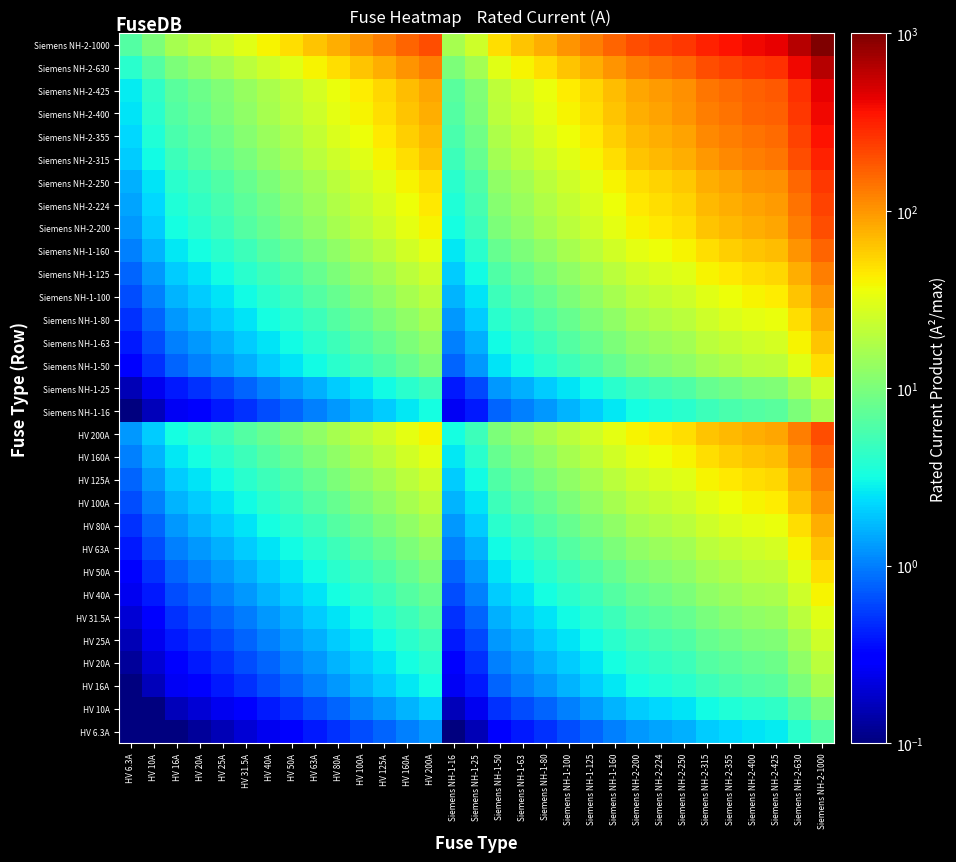

Reading left to right, transcribe all the data shown in this chart.

HV 6.3A: HV 6.3A=0.0	HV 10A=0.1	HV 16A=0.1	HV 20A=0.1	HV 25A=0.2	HV 31.5A=0.2	HV 40A=0.3	HV 50A=0.3	HV 63A=0.4	HV 80A=0.5	HV 100A=0.6	HV 125A=0.8	HV 160A=1.0	HV 200A=1.3	Siemens NH-1-16=0.1	Siemens NH-1-25=0.2	Siemens NH-1-50=0.3	Siemens NH-1-63=0.4	Siemens NH-1-80=0.5	Siemens NH-1-100=0.6	Siemens NH-1-125=0.8	Siemens NH-1-160=1.0	Siemens NH-2-200=1.3	Siemens NH-2-224=1.4	Siemens NH-2-250=1.6	Siemens NH-2-315=2.0	Siemens NH-2-355=2.2	Siemens NH-2-400=2.5	Siemens NH-2-425=2.7	Siemens NH-2-630=4.0	Siemens NH-2-1000=6.3
HV 10A: HV 6.3A=0.1	HV 10A=0.1	HV 16A=0.2	HV 20A=0.2	HV 25A=0.2	HV 31.5A=0.3	HV 40A=0.4	HV 50A=0.5	HV 63A=0.6	HV 80A=0.8	HV 100A=1.0	HV 125A=1.2	HV 160A=1.6	HV 200A=2.0	Siemens NH-1-16=0.2	Siemens NH-1-25=0.2	Siemens NH-1-50=0.5	Siemens NH-1-63=0.6	Siemens NH-1-80=0.8	Siemens NH-1-100=1.0	Siemens NH-1-125=1.2	Siemens NH-1-160=1.6	Siemens NH-2-200=2.0	Siemens NH-2-224=2.2	Siemens NH-2-250=2.5	Siemens NH-2-315=3.1	Siemens NH-2-355=3.5	Siemens NH-2-400=4.0	Siemens NH-2-425=4.2	Siemens NH-2-630=6.3	Siemens NH-2-1000=10.0
HV 16A: HV 6.3A=0.1	HV 10A=0.2	HV 16A=0.3	HV 20A=0.3	HV 25A=0.4	HV 31.5A=0.5	HV 40A=0.6	HV 50A=0.8	HV 63A=1.0	HV 80A=1.3	HV 100A=1.6	HV 125A=2.0	HV 160A=2.6	HV 200A=3.2	Siemens NH-1-16=0.3	Siemens NH-1-25=0.4	Siemens NH-1-50=0.8	Siemens NH-1-63=1.0	Siemens NH-1-80=1.3	Siemens NH-1-100=1.6	Siemens NH-1-125=2.0	Siemens NH-1-160=2.6	Siemens NH-2-200=3.2	Siemens NH-2-224=3.6	Siemens NH-2-250=4.0	Siemens NH-2-315=5.0	Siemens NH-2-355=5.7	Siemens NH-2-400=6.4	Siemens NH-2-425=6.8	Siemens NH-2-630=10.1	Siemens NH-2-1000=16.0
HV 20A: HV 6.3A=0.1	HV 10A=0.2	HV 16A=0.3	HV 20A=0.4	HV 25A=0.5	HV 31.5A=0.6	HV 40A=0.8	HV 50A=1.0	HV 63A=1.3	HV 80A=1.6	HV 100A=2.0	HV 125A=2.5	HV 160A=3.2	HV 200A=4.0	Siemens NH-1-16=0.3	Siemens NH-1-25=0.5	Siemens NH-1-50=1.0	Siemens NH-1-63=1.3	Siemens NH-1-80=1.6	Siemens NH-1-100=2.0	Siemens NH-1-125=2.5	Siemens NH-1-160=3.2	Siemens NH-2-200=4.0	Siemens NH-2-224=4.5	Siemens NH-2-250=5.0	Siemens NH-2-315=6.3	Siemens NH-2-355=7.1	Siemens NH-2-400=8.0	Siemens NH-2-425=8.5	Siemens NH-2-630=12.6	Siemens NH-2-1000=20.0
HV 25A: HV 6.3A=0.2	HV 10A=0.2	HV 16A=0.4	HV 20A=0.5	HV 25A=0.6	HV 31.5A=0.8	HV 40A=1.0	HV 50A=1.2	HV 63A=1.6	HV 80A=2.0	HV 100A=2.5	HV 125A=3.1	HV 160A=4.0	HV 200A=5.0	Siemens NH-1-16=0.4	Siemens NH-1-25=0.6	Siemens NH-1-50=1.2	Siemens NH-1-63=1.6	Siemens NH-1-80=2.0	Siemens NH-1-100=2.5	Siemens NH-1-125=3.1	Siemens NH-1-160=4.0	Siemens NH-2-200=5.0	Siemens NH-2-224=5.6	Siemens NH-2-250=6.2	Siemens NH-2-315=7.9	Siemens NH-2-355=8.9	Siemens NH-2-400=10.0	Siemens NH-2-425=10.6	Siemens NH-2-630=15.8	Siemens NH-2-1000=25.0
HV 31.5A: HV 6.3A=0.2	HV 10A=0.3	HV 16A=0.5	HV 20A=0.6	HV 25A=0.8	HV 31.5A=1.0	HV 40A=1.3	HV 50A=1.6	HV 63A=2.0	HV 80A=2.5	HV 100A=3.1	HV 125A=3.9	HV 160A=5.0	HV 200A=6.3	Siemens NH-1-16=0.5	Siemens NH-1-25=0.8	Siemens NH-1-50=1.6	Siemens NH-1-63=2.0	Siemens NH-1-80=2.5	Siemens NH-1-100=3.1	Siemens NH-1-125=3.9	Siemens NH-1-160=5.0	Siemens NH-2-200=6.3	Siemens NH-2-224=7.1	Siemens NH-2-250=7.9	Siemens NH-2-315=9.9	Siemens NH-2-355=11.2	Siemens NH-2-400=12.6	Siemens NH-2-425=13.4	Siemens NH-2-630=19.8	Siemens NH-2-1000=31.5
HV 40A: HV 6.3A=0.3	HV 10A=0.4	HV 16A=0.6	HV 20A=0.8	HV 25A=1.0	HV 31.5A=1.3	HV 40A=1.6	HV 50A=2.0	HV 63A=2.5	HV 80A=3.2	HV 100A=4.0	HV 125A=5.0	HV 160A=6.4	HV 200A=8.0	Siemens NH-1-16=0.6	Siemens NH-1-25=1.0	Siemens NH-1-50=2.0	Siemens NH-1-63=2.5	Siemens NH-1-80=3.2	Siemens NH-1-100=4.0	Siemens NH-1-125=5.0	Siemens NH-1-160=6.4	Siemens NH-2-200=8.0	Siemens NH-2-224=9.0	Siemens NH-2-250=10.0	Siemens NH-2-315=12.6	Siemens NH-2-355=14.2	Siemens NH-2-400=16.0	Siemens NH-2-425=17.0	Siemens NH-2-630=25.2	Siemens NH-2-1000=40.0
HV 50A: HV 6.3A=0.3	HV 10A=0.5	HV 16A=0.8	HV 20A=1.0	HV 25A=1.2	HV 31.5A=1.6	HV 40A=2.0	HV 50A=2.5	HV 63A=3.1	HV 80A=4.0	HV 100A=5.0	HV 125A=6.2	HV 160A=8.0	HV 200A=10.0	Siemens NH-1-16=0.8	Siemens NH-1-25=1.2	Siemens NH-1-50=2.5	Siemens NH-1-63=3.1	Siemens NH-1-80=4.0	Siemens NH-1-100=5.0	Siemens NH-1-125=6.2	Siemens NH-1-160=8.0	Siemens NH-2-200=10.0	Siemens NH-2-224=11.2	Siemens NH-2-250=12.5	Siemens NH-2-315=15.8	Siemens NH-2-355=17.8	Siemens NH-2-400=20.0	Siemens NH-2-425=21.2	Siemens NH-2-630=31.5	Siemens NH-2-1000=50.0
HV 63A: HV 6.3A=0.4	HV 10A=0.6	HV 16A=1.0	HV 20A=1.3	HV 25A=1.6	HV 31.5A=2.0	HV 40A=2.5	HV 50A=3.1	HV 63A=4.0	HV 80A=5.0	HV 100A=6.3	HV 125A=7.9	HV 160A=10.1	HV 200A=12.6	Siemens NH-1-16=1.0	Siemens NH-1-25=1.6	Siemens NH-1-50=3.1	Siemens NH-1-63=4.0	Siemens NH-1-80=5.0	Siemens NH-1-100=6.3	Siemens NH-1-125=7.9	Siemens NH-1-160=10.1	Siemens NH-2-200=12.6	Siemens NH-2-224=14.1	Siemens NH-2-250=15.8	Siemens NH-2-315=19.8	Siemens NH-2-355=22.4	Siemens NH-2-400=25.2	Siemens NH-2-425=26.8	Siemens NH-2-630=39.7	Siemens NH-2-1000=63.0
HV 80A: HV 6.3A=0.5	HV 10A=0.8	HV 16A=1.3	HV 20A=1.6	HV 25A=2.0	HV 31.5A=2.5	HV 40A=3.2	HV 50A=4.0	HV 63A=5.0	HV 80A=6.4	HV 100A=8.0	HV 125A=10.0	HV 160A=12.8	HV 200A=16.0	Siemens NH-1-16=1.3	Siemens NH-1-25=2.0	Siemens NH-1-50=4.0	Siemens NH-1-63=5.0	Siemens NH-1-80=6.4	Siemens NH-1-100=8.0	Siemens NH-1-125=10.0	Siemens NH-1-160=12.8	Siemens NH-2-200=16.0	Siemens NH-2-224=17.9	Siemens NH-2-250=20.0	Siemens NH-2-315=25.2	Siemens NH-2-355=28.4	Siemens NH-2-400=32.0	Siemens NH-2-425=34.0	Siemens NH-2-630=50.4	Siemens NH-2-1000=80.0
HV 100A: HV 6.3A=0.6	HV 10A=1.0	HV 16A=1.6	HV 20A=2.0	HV 25A=2.5	HV 31.5A=3.1	HV 40A=4.0	HV 50A=5.0	HV 63A=6.3	HV 80A=8.0	HV 100A=10.0	HV 125A=12.5	HV 160A=16.0	HV 200A=20.0	Siemens NH-1-16=1.6	Siemens NH-1-25=2.5	Siemens NH-1-50=5.0	Siemens NH-1-63=6.3	Siemens NH-1-80=8.0	Siemens NH-1-100=10.0	Siemens NH-1-125=12.5	Siemens NH-1-160=16.0	Siemens NH-2-200=20.0	Siemens NH-2-224=22.4	Siemens NH-2-250=25.0	Siemens NH-2-315=31.5	Siemens NH-2-355=35.5	Siemens NH-2-400=40.0	Siemens NH-2-425=42.5	Siemens NH-2-630=63.0	Siemens NH-2-1000=100.0
HV 125A: HV 6.3A=0.8	HV 10A=1.2	HV 16A=2.0	HV 20A=2.5	HV 25A=3.1	HV 31.5A=3.9	HV 40A=5.0	HV 50A=6.2	HV 63A=7.9	HV 80A=10.0	HV 100A=12.5	HV 125A=15.6	HV 160A=20.0	HV 200A=25.0	Siemens NH-1-16=2.0	Siemens NH-1-25=3.1	Siemens NH-1-50=6.2	Siemens NH-1-63=7.9	Siemens NH-1-80=10.0	Siemens NH-1-100=12.5	Siemens NH-1-125=15.6	Siemens NH-1-160=20.0	Siemens NH-2-200=25.0	Siemens NH-2-224=28.0	Siemens NH-2-250=31.2	Siemens NH-2-315=39.4	Siemens NH-2-355=44.4	Siemens NH-2-400=50.0	Siemens NH-2-425=53.1	Siemens NH-2-630=78.8	Siemens NH-2-1000=125.0
HV 160A: HV 6.3A=1.0	HV 10A=1.6	HV 16A=2.6	HV 20A=3.2	HV 25A=4.0	HV 31.5A=5.0	HV 40A=6.4	HV 50A=8.0	HV 63A=10.1	HV 80A=12.8	HV 100A=16.0	HV 125A=20.0	HV 160A=25.6	HV 200A=32.0	Siemens NH-1-16=2.6	Siemens NH-1-25=4.0	Siemens NH-1-50=8.0	Siemens NH-1-63=10.1	Siemens NH-1-80=12.8	Siemens NH-1-100=16.0	Siemens NH-1-125=20.0	Siemens NH-1-160=25.6	Siemens NH-2-200=32.0	Siemens NH-2-224=35.8	Siemens NH-2-250=40.0	Siemens NH-2-315=50.4	Siemens NH-2-355=56.8	Siemens NH-2-400=64.0	Siemens NH-2-425=68.0	Siemens NH-2-630=100.8	Siemens NH-2-1000=160.0
HV 200A: HV 6.3A=1.3	HV 10A=2.0	HV 16A=3.2	HV 20A=4.0	HV 25A=5.0	HV 31.5A=6.3	HV 40A=8.0	HV 50A=10.0	HV 63A=12.6	HV 80A=16.0	HV 100A=20.0	HV 125A=25.0	HV 160A=32.0	HV 200A=40.0	Siemens NH-1-16=3.2	Siemens NH-1-25=5.0	Siemens NH-1-50=10.0	Siemens NH-1-63=12.6	Siemens NH-1-80=16.0	Siemens NH-1-100=20.0	Siemens NH-1-125=25.0	Siemens NH-1-160=32.0	Siemens NH-2-200=40.0	Siemens NH-2-224=44.8	Siemens NH-2-250=50.0	Siemens NH-2-315=63.0	Siemens NH-2-355=71.0	Siemens NH-2-400=80.0	Siemens NH-2-425=85.0	Siemens NH-2-630=126.0	Siemens NH-2-1000=200.0
Siemens NH-1-16: HV 6.3A=0.1	HV 10A=0.2	HV 16A=0.3	HV 20A=0.3	HV 25A=0.4	HV 31.5A=0.5	HV 40A=0.6	HV 50A=0.8	HV 63A=1.0	HV 80A=1.3	HV 100A=1.6	HV 125A=2.0	HV 160A=2.6	HV 200A=3.2	Siemens NH-1-16=0.3	Siemens NH-1-25=0.4	Siemens NH-1-50=0.8	Siemens NH-1-63=1.0	Siemens NH-1-80=1.3	Siemens NH-1-100=1.6	Siemens NH-1-125=2.0	Siemens NH-1-160=2.6	Siemens NH-2-200=3.2	Siemens NH-2-224=3.6	Siemens NH-2-250=4.0	Siemens NH-2-315=5.0	Siemens NH-2-355=5.7	Siemens NH-2-400=6.4	Siemens NH-2-425=6.8	Siemens NH-2-630=10.1	Siemens NH-2-1000=16.0
Siemens NH-1-25: HV 6.3A=0.2	HV 10A=0.2	HV 16A=0.4	HV 20A=0.5	HV 25A=0.6	HV 31.5A=0.8	HV 40A=1.0	HV 50A=1.2	HV 63A=1.6	HV 80A=2.0	HV 100A=2.5	HV 125A=3.1	HV 160A=4.0	HV 200A=5.0	Siemens NH-1-16=0.4	Siemens NH-1-25=0.6	Siemens NH-1-50=1.2	Siemens NH-1-63=1.6	Siemens NH-1-80=2.0	Siemens NH-1-100=2.5	Siemens NH-1-125=3.1	Siemens NH-1-160=4.0	Siemens NH-2-200=5.0	Siemens NH-2-224=5.6	Siemens NH-2-250=6.2	Siemens NH-2-315=7.9	Siemens NH-2-355=8.9	Siemens NH-2-400=10.0	Siemens NH-2-425=10.6	Siemens NH-2-630=15.8	Siemens NH-2-1000=25.0
Siemens NH-1-50: HV 6.3A=0.3	HV 10A=0.5	HV 16A=0.8	HV 20A=1.0	HV 25A=1.2	HV 31.5A=1.6	HV 40A=2.0	HV 50A=2.5	HV 63A=3.1	HV 80A=4.0	HV 100A=5.0	HV 125A=6.2	HV 160A=8.0	HV 200A=10.0	Siemens NH-1-16=0.8	Siemens NH-1-25=1.2	Siemens NH-1-50=2.5	Siemens NH-1-63=3.1	Siemens NH-1-80=4.0	Siemens NH-1-100=5.0	Siemens NH-1-125=6.2	Siemens NH-1-160=8.0	Siemens NH-2-200=10.0	Siemens NH-2-224=11.2	Siemens NH-2-250=12.5	Siemens NH-2-315=15.8	Siemens NH-2-355=17.8	Siemens NH-2-400=20.0	Siemens NH-2-425=21.2	Siemens NH-2-630=31.5	Siemens NH-2-1000=50.0
Siemens NH-1-63: HV 6.3A=0.4	HV 10A=0.6	HV 16A=1.0	HV 20A=1.3	HV 25A=1.6	HV 31.5A=2.0	HV 40A=2.5	HV 50A=3.1	HV 63A=4.0	HV 80A=5.0	HV 100A=6.3	HV 125A=7.9	HV 160A=10.1	HV 200A=12.6	Siemens NH-1-16=1.0	Siemens NH-1-25=1.6	Siemens NH-1-50=3.1	Siemens NH-1-63=4.0	Siemens NH-1-80=5.0	Siemens NH-1-100=6.3	Siemens NH-1-125=7.9	Siemens NH-1-160=10.1	Siemens NH-2-200=12.6	Siemens NH-2-224=14.1	Siemens NH-2-250=15.8	Siemens NH-2-315=19.8	Siemens NH-2-355=22.4	Siemens NH-2-400=25.2	Siemens NH-2-425=26.8	Siemens NH-2-630=39.7	Siemens NH-2-1000=63.0
Siemens NH-1-80: HV 6.3A=0.5	HV 10A=0.8	HV 16A=1.3	HV 20A=1.6	HV 25A=2.0	HV 31.5A=2.5	HV 40A=3.2	HV 50A=4.0	HV 63A=5.0	HV 80A=6.4	HV 100A=8.0	HV 125A=10.0	HV 160A=12.8	HV 200A=16.0	Siemens NH-1-16=1.3	Siemens NH-1-25=2.0	Siemens NH-1-50=4.0	Siemens NH-1-63=5.0	Siemens NH-1-80=6.4	Siemens NH-1-100=8.0	Siemens NH-1-125=10.0	Siemens NH-1-160=12.8	Siemens NH-2-200=16.0	Siemens NH-2-224=17.9	Siemens NH-2-250=20.0	Siemens NH-2-315=25.2	Siemens NH-2-355=28.4	Siemens NH-2-400=32.0	Siemens NH-2-425=34.0	Siemens NH-2-630=50.4	Siemens NH-2-1000=80.0
Siemens NH-1-100: HV 6.3A=0.6	HV 10A=1.0	HV 16A=1.6	HV 20A=2.0	HV 25A=2.5	HV 31.5A=3.1	HV 40A=4.0	HV 50A=5.0	HV 63A=6.3	HV 80A=8.0	HV 100A=10.0	HV 125A=12.5	HV 160A=16.0	HV 200A=20.0	Siemens NH-1-16=1.6	Siemens NH-1-25=2.5	Siemens NH-1-50=5.0	Siemens NH-1-63=6.3	Siemens NH-1-80=8.0	Siemens NH-1-100=10.0	Siemens NH-1-125=12.5	Siemens NH-1-160=16.0	Siemens NH-2-200=20.0	Siemens NH-2-224=22.4	Siemens NH-2-250=25.0	Siemens NH-2-315=31.5	Siemens NH-2-355=35.5	Siemens NH-2-400=40.0	Siemens NH-2-425=42.5	Siemens NH-2-630=63.0	Siemens NH-2-1000=100.0
Siemens NH-1-125: HV 6.3A=0.8	HV 10A=1.2	HV 16A=2.0	HV 20A=2.5	HV 25A=3.1	HV 31.5A=3.9	HV 40A=5.0	HV 50A=6.2	HV 63A=7.9	HV 80A=10.0	HV 100A=12.5	HV 125A=15.6	HV 160A=20.0	HV 200A=25.0	Siemens NH-1-16=2.0	Siemens NH-1-25=3.1	Siemens NH-1-50=6.2	Siemens NH-1-63=7.9	Siemens NH-1-80=10.0	Siemens NH-1-100=12.5	Siemens NH-1-125=15.6	Siemens NH-1-160=20.0	Siemens NH-2-200=25.0	Siemens NH-2-224=28.0	Siemens NH-2-250=31.2	Siemens NH-2-315=39.4	Siemens NH-2-355=44.4	Siemens NH-2-400=50.0	Siemens NH-2-425=53.1	Siemens NH-2-630=78.8	Siemens NH-2-1000=125.0
Siemens NH-1-160: HV 6.3A=1.0	HV 10A=1.6	HV 16A=2.6	HV 20A=3.2	HV 25A=4.0	HV 31.5A=5.0	HV 40A=6.4	HV 50A=8.0	HV 63A=10.1	HV 80A=12.8	HV 100A=16.0	HV 125A=20.0	HV 160A=25.6	HV 200A=32.0	Siemens NH-1-16=2.6	Siemens NH-1-25=4.0	Siemens NH-1-50=8.0	Siemens NH-1-63=10.1	Siemens NH-1-80=12.8	Siemens NH-1-100=16.0	Siemens NH-1-125=20.0	Siemens NH-1-160=25.6	Siemens NH-2-200=32.0	Siemens NH-2-224=35.8	Siemens NH-2-250=40.0	Siemens NH-2-315=50.4	Siemens NH-2-355=56.8	Siemens NH-2-400=64.0	Siemens NH-2-425=68.0	Siemens NH-2-630=100.8	Siemens NH-2-1000=160.0
Siemens NH-2-200: HV 6.3A=1.3	HV 10A=2.0	HV 16A=3.2	HV 20A=4.0	HV 25A=5.0	HV 31.5A=6.3	HV 40A=8.0	HV 50A=10.0	HV 63A=12.6	HV 80A=16.0	HV 100A=20.0	HV 125A=25.0	HV 160A=32.0	HV 200A=40.0	Siemens NH-1-16=3.2	Siemens NH-1-25=5.0	Siemens NH-1-50=10.0	Siemens NH-1-63=12.6	Siemens NH-1-80=16.0	Siemens NH-1-100=20.0	Siemens NH-1-125=25.0	Siemens NH-1-160=32.0	Siemens NH-2-200=40.0	Siemens NH-2-224=44.8	Siemens NH-2-250=50.0	Siemens NH-2-315=63.0	Siemens NH-2-355=71.0	Siemens NH-2-400=80.0	Siemens NH-2-425=85.0	Siemens NH-2-630=126.0	Siemens NH-2-1000=200.0
Siemens NH-2-224: HV 6.3A=1.4	HV 10A=2.2	HV 16A=3.6	HV 20A=4.5	HV 25A=5.6	HV 31.5A=7.1	HV 40A=9.0	HV 50A=11.2	HV 63A=14.1	HV 80A=17.9	HV 100A=22.4	HV 125A=28.0	HV 160A=35.8	HV 200A=44.8	Siemens NH-1-16=3.6	Siemens NH-1-25=5.6	Siemens NH-1-50=11.2	Siemens NH-1-63=14.1	Siemens NH-1-80=17.9	Siemens NH-1-100=22.4	Siemens NH-1-125=28.0	Siemens NH-1-160=35.8	Siemens NH-2-200=44.8	Siemens NH-2-224=50.2	Siemens NH-2-250=56.0	Siemens NH-2-315=70.6	Siemens NH-2-355=79.5	Siemens NH-2-400=89.6	Siemens NH-2-425=95.2	Siemens NH-2-630=141.1	Siemens NH-2-1000=224.0
Siemens NH-2-250: HV 6.3A=1.6	HV 10A=2.5	HV 16A=4.0	HV 20A=5.0	HV 25A=6.2	HV 31.5A=7.9	HV 40A=10.0	HV 50A=12.5	HV 63A=15.8	HV 80A=20.0	HV 100A=25.0	HV 125A=31.2	HV 160A=40.0	HV 200A=50.0	Siemens NH-1-16=4.0	Siemens NH-1-25=6.2	Siemens NH-1-50=12.5	Siemens NH-1-63=15.8	Siemens NH-1-80=20.0	Siemens NH-1-100=25.0	Siemens NH-1-125=31.2	Siemens NH-1-160=40.0	Siemens NH-2-200=50.0	Siemens NH-2-224=56.0	Siemens NH-2-250=62.5	Siemens NH-2-315=78.8	Siemens NH-2-355=88.8	Siemens NH-2-400=100.0	Siemens NH-2-425=106.2	Siemens NH-2-630=157.5	Siemens NH-2-1000=250.0
Siemens NH-2-315: HV 6.3A=2.0	HV 10A=3.1	HV 16A=5.0	HV 20A=6.3	HV 25A=7.9	HV 31.5A=9.9	HV 40A=12.6	HV 50A=15.8	HV 63A=19.8	HV 80A=25.2	HV 100A=31.5	HV 125A=39.4	HV 160A=50.4	HV 200A=63.0	Siemens NH-1-16=5.0	Siemens NH-1-25=7.9	Siemens NH-1-50=15.8	Siemens NH-1-63=19.8	Siemens NH-1-80=25.2	Siemens NH-1-100=31.5	Siemens NH-1-125=39.4	Siemens NH-1-160=50.4	Siemens NH-2-200=63.0	Siemens NH-2-224=70.6	Siemens NH-2-250=78.8	Siemens NH-2-315=99.2	Siemens NH-2-355=111.8	Siemens NH-2-400=126.0	Siemens NH-2-425=133.9	Siemens NH-2-630=198.4	Siemens NH-2-1000=315.0
Siemens NH-2-355: HV 6.3A=2.2	HV 10A=3.5	HV 16A=5.7	HV 20A=7.1	HV 25A=8.9	HV 31.5A=11.2	HV 40A=14.2	HV 50A=17.8	HV 63A=22.4	HV 80A=28.4	HV 100A=35.5	HV 125A=44.4	HV 160A=56.8	HV 200A=71.0	Siemens NH-1-16=5.7	Siemens NH-1-25=8.9	Siemens NH-1-50=17.8	Siemens NH-1-63=22.4	Siemens NH-1-80=28.4	Siemens NH-1-100=35.5	Siemens NH-1-125=44.4	Siemens NH-1-160=56.8	Siemens NH-2-200=71.0	Siemens NH-2-224=79.5	Siemens NH-2-250=88.8	Siemens NH-2-315=111.8	Siemens NH-2-355=126.0	Siemens NH-2-400=142.0	Siemens NH-2-425=150.9	Siemens NH-2-630=223.7	Siemens NH-2-1000=355.0
Siemens NH-2-400: HV 6.3A=2.5	HV 10A=4.0	HV 16A=6.4	HV 20A=8.0	HV 25A=10.0	HV 31.5A=12.6	HV 40A=16.0	HV 50A=20.0	HV 63A=25.2	HV 80A=32.0	HV 100A=40.0	HV 125A=50.0	HV 160A=64.0	HV 200A=80.0	Siemens NH-1-16=6.4	Siemens NH-1-25=10.0	Siemens NH-1-50=20.0	Siemens NH-1-63=25.2	Siemens NH-1-80=32.0	Siemens NH-1-100=40.0	Siemens NH-1-125=50.0	Siemens NH-1-160=64.0	Siemens NH-2-200=80.0	Siemens NH-2-224=89.6	Siemens NH-2-250=100.0	Siemens NH-2-315=126.0	Siemens NH-2-355=142.0	Siemens NH-2-400=160.0	Siemens NH-2-425=170.0	Siemens NH-2-630=252.0	Siemens NH-2-1000=400.0
Siemens NH-2-425: HV 6.3A=2.7	HV 10A=4.2	HV 16A=6.8	HV 20A=8.5	HV 25A=10.6	HV 31.5A=13.4	HV 40A=17.0	HV 50A=21.2	HV 63A=26.8	HV 80A=34.0	HV 100A=42.5	HV 125A=53.1	HV 160A=68.0	HV 200A=85.0	Siemens NH-1-16=6.8	Siemens NH-1-25=10.6	Siemens NH-1-50=21.2	Siemens NH-1-63=26.8	Siemens NH-1-80=34.0	Siemens NH-1-100=42.5	Siemens NH-1-125=53.1	Siemens NH-1-160=68.0	Siemens NH-2-200=85.0	Siemens NH-2-224=95.2	Siemens NH-2-250=106.2	Siemens NH-2-315=133.9	Siemens NH-2-355=150.9	Siemens NH-2-400=170.0	Siemens NH-2-425=180.6	Siemens NH-2-630=267.8	Siemens NH-2-1000=425.0
Siemens NH-2-630: HV 6.3A=4.0	HV 10A=6.3	HV 16A=10.1	HV 20A=12.6	HV 25A=15.8	HV 31.5A=19.8	HV 40A=25.2	HV 50A=31.5	HV 63A=39.7	HV 80A=50.4	HV 100A=63.0	HV 125A=78.8	HV 160A=100.8	HV 200A=126.0	Siemens NH-1-16=10.1	Siemens NH-1-25=15.8	Siemens NH-1-50=31.5	Siemens NH-1-63=39.7	Siemens NH-1-80=50.4	Siemens NH-1-100=63.0	Siemens NH-1-125=78.8	Siemens NH-1-160=100.8	Siemens NH-2-200=126.0	Siemens NH-2-224=141.1	Siemens NH-2-250=157.5	Siemens NH-2-315=198.4	Siemens NH-2-355=223.7	Siemens NH-2-400=252.0	Siemens NH-2-425=267.8	Siemens NH-2-630=396.9	Siemens NH-2-1000=630.0
Siemens NH-2-1000: HV 6.3A=6.3	HV 10A=10.0	HV 16A=16.0	HV 20A=20.0	HV 25A=25.0	HV 31.5A=31.5	HV 40A=40.0	HV 50A=50.0	HV 63A=63.0	HV 80A=80.0	HV 100A=100.0	HV 125A=125.0	HV 160A=160.0	HV 200A=200.0	Siemens NH-1-16=16.0	Siemens NH-1-25=25.0	Siemens NH-1-50=50.0	Siemens NH-1-63=63.0	Siemens NH-1-80=80.0	Siemens NH-1-100=100.0	Siemens NH-1-125=125.0	Siemens NH-1-160=160.0	Siemens NH-2-200=200.0	Siemens NH-2-224=224.0	Siemens NH-2-250=250.0	Siemens NH-2-315=315.0	Siemens NH-2-355=355.0	Siemens NH-2-400=400.0	Siemens NH-2-425=425.0	Siemens NH-2-630=630.0	Siemens NH-2-1000=1000.0